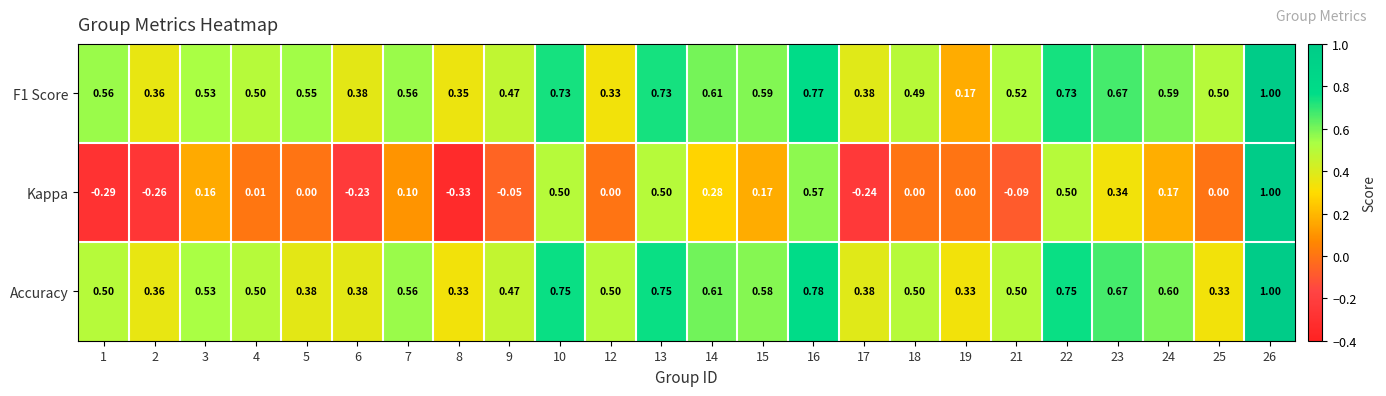

Between 17 and 25, which series saw the biggest shift?

Kappa